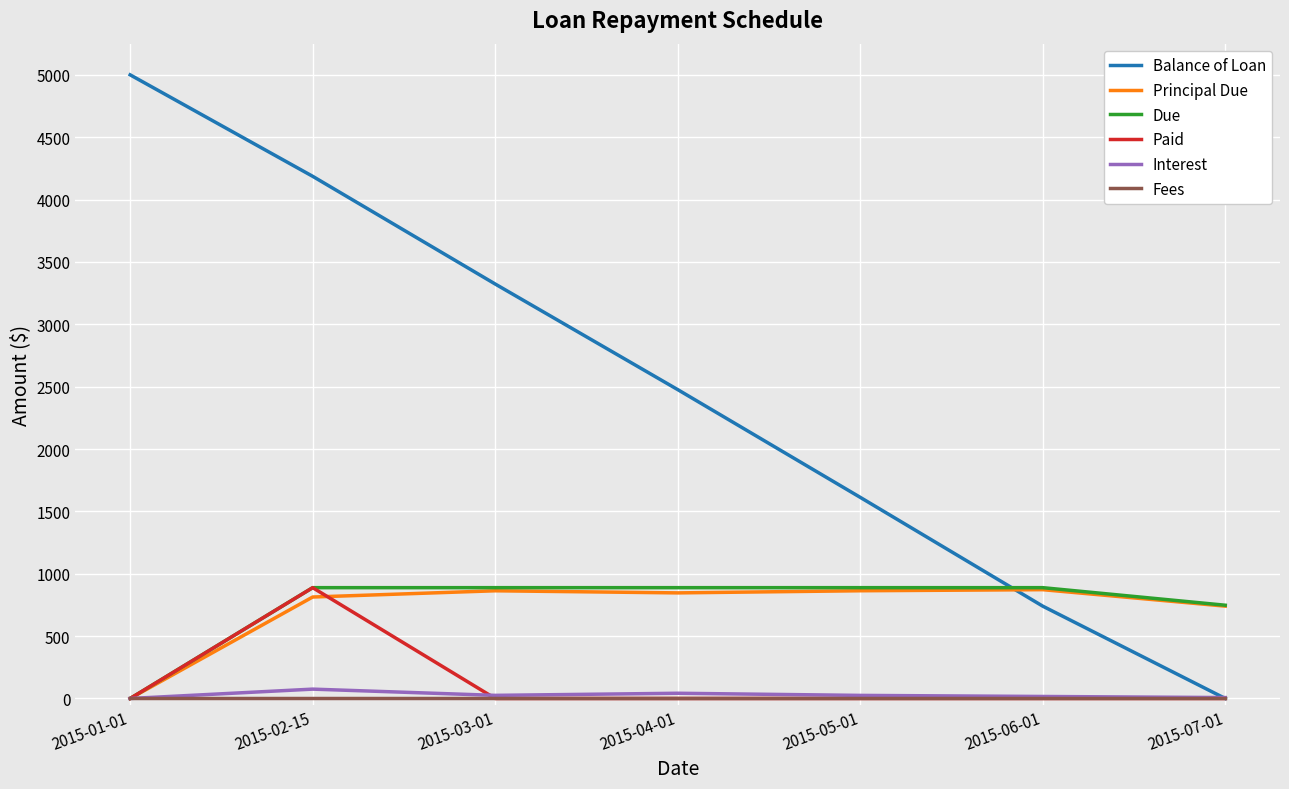

Is the value of Balance of Loan at 2015-05-01 greater than the value of Due at 2015-02-15?

Yes